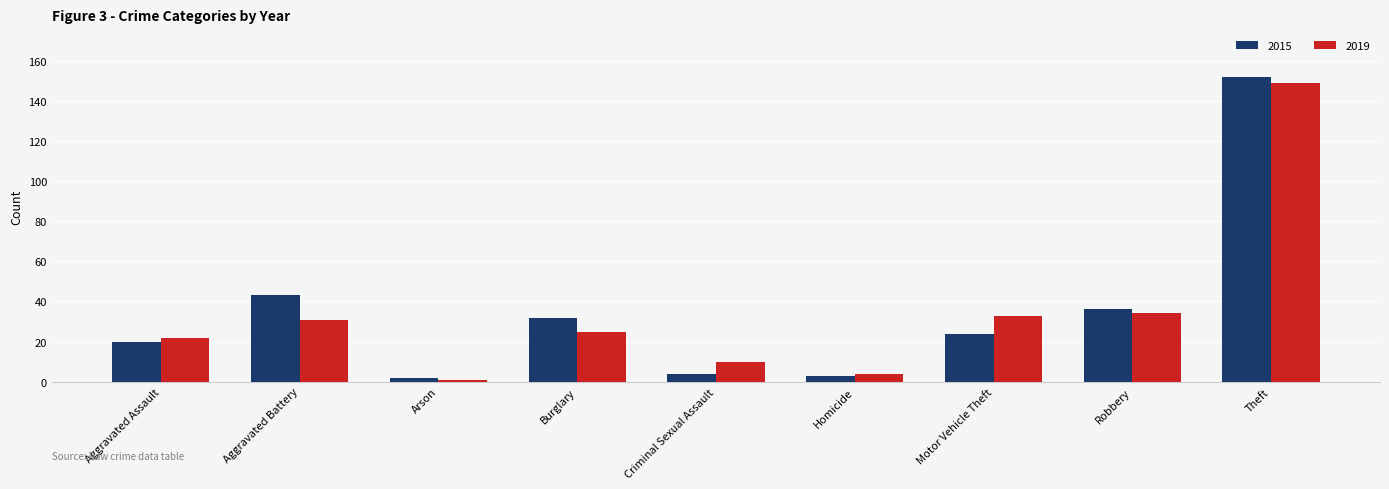

What is the greatest value displayed?

152